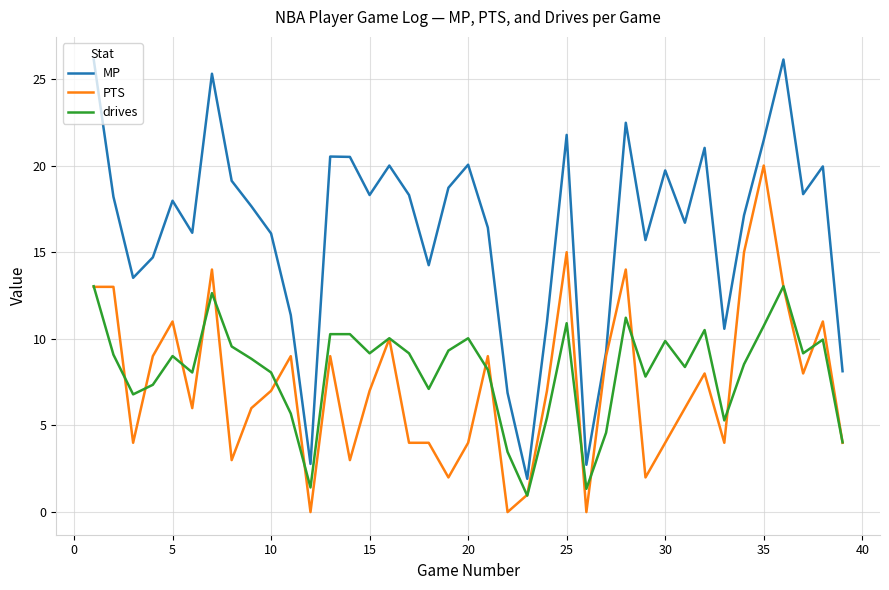

How many categories are shown in the chart?

39